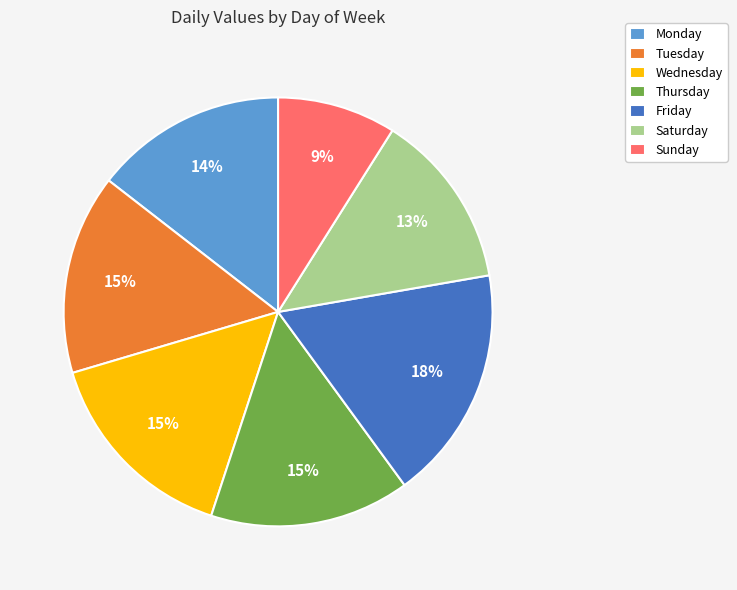

The Sunday slice represents 4% of the pie. True or false?

False